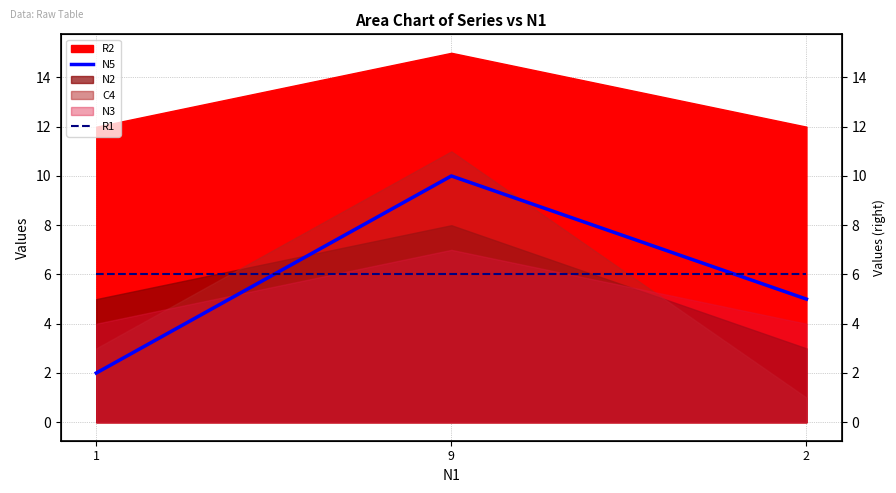

Does the chart have visible grid lines?

Yes